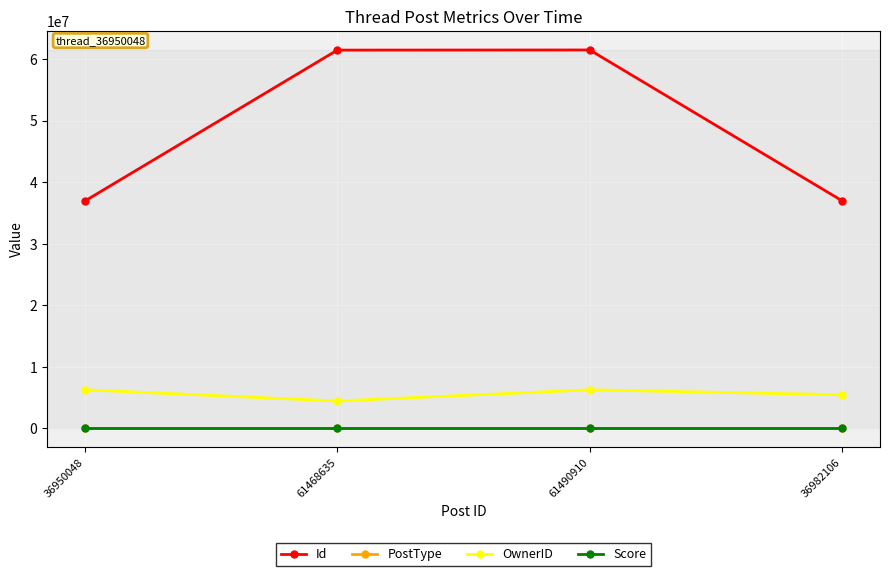

At which label is Id closest to 49220479?

36982106